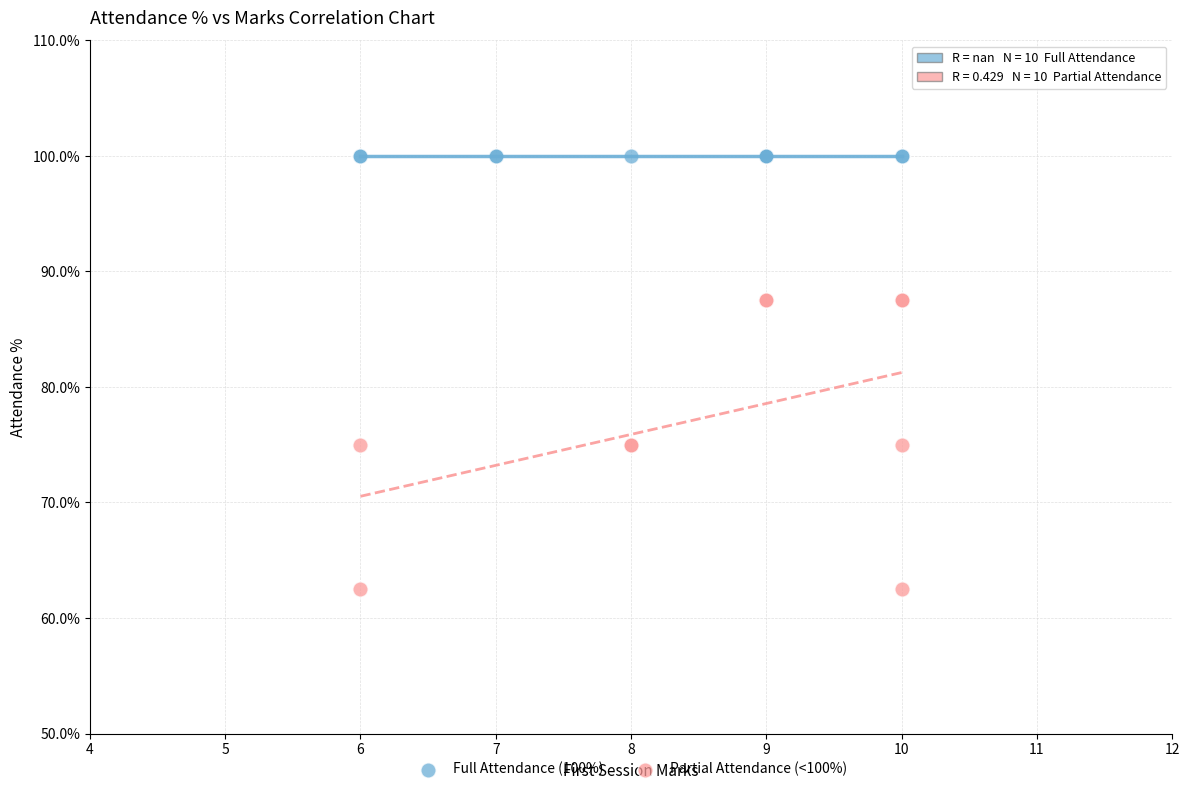

Which series contains the lowest Y value?

Partial Attendance (<100%)